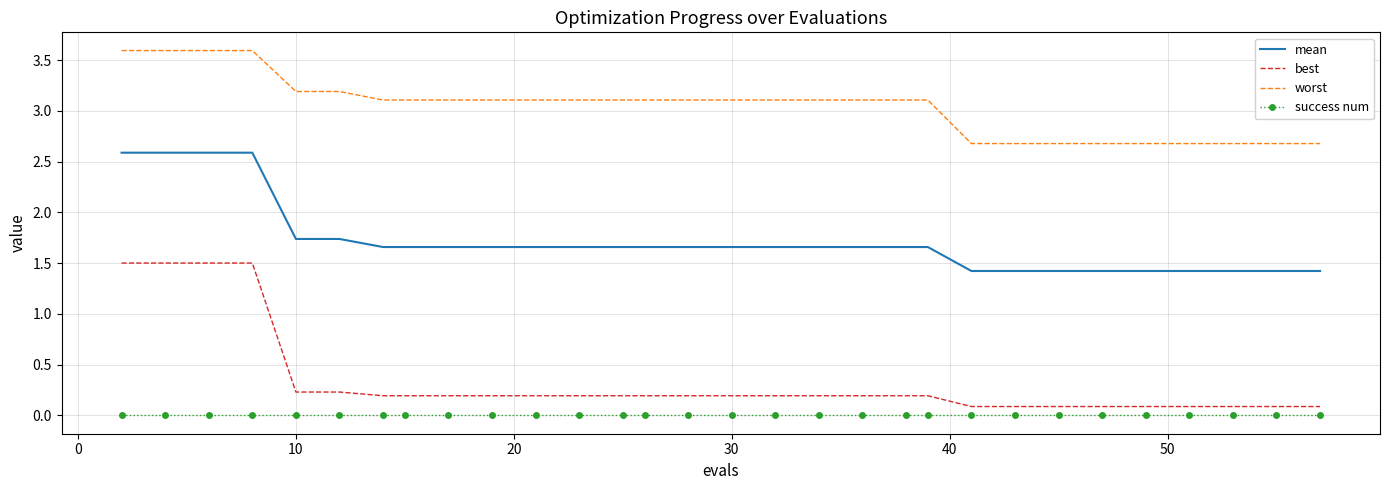

True or false: best and worst cross at least once.

False